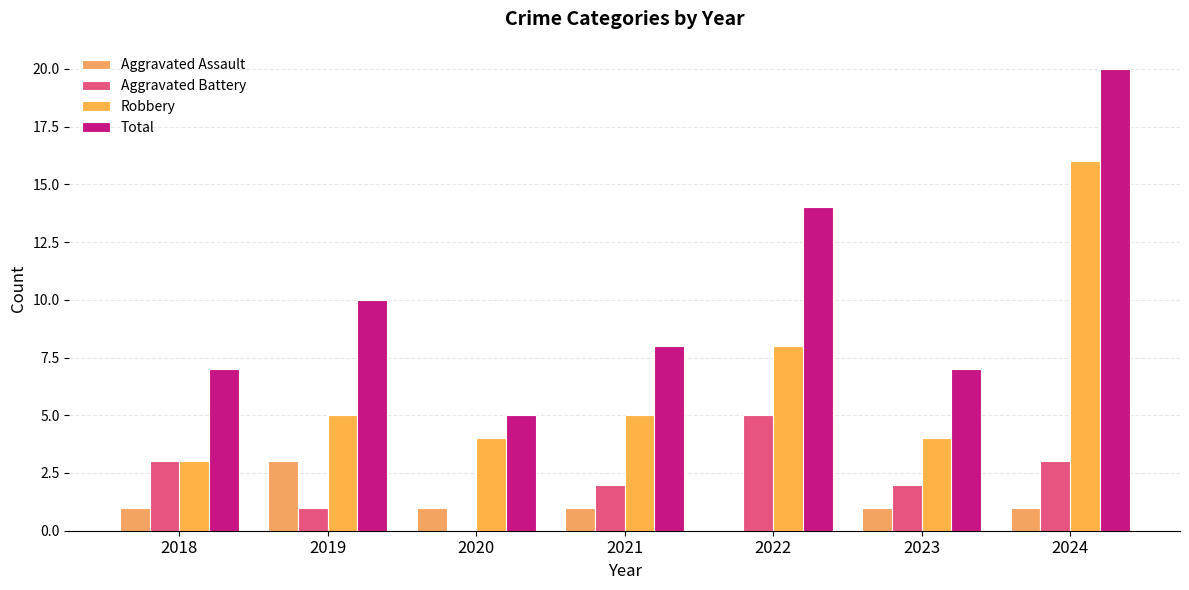

Reading left to right, list all the values displayed in this chart.

Aggravated Assault: 1	3	1	1	0	1	1
Aggravated Battery: 3	1	0	2	5	2	3
Robbery: 3	5	4	5	8	4	16
Total: 7	10	5	8	14	7	20